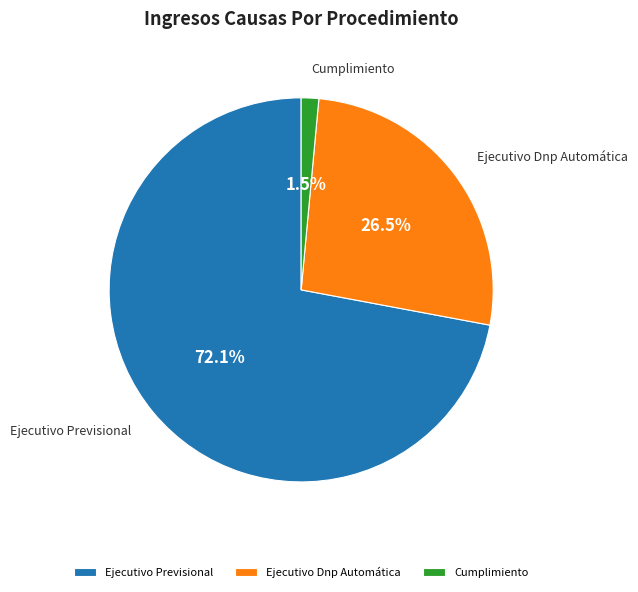

What percentage do Ejecutivo Dnp Automática and Ejecutivo Previsional together represent?

98.5%